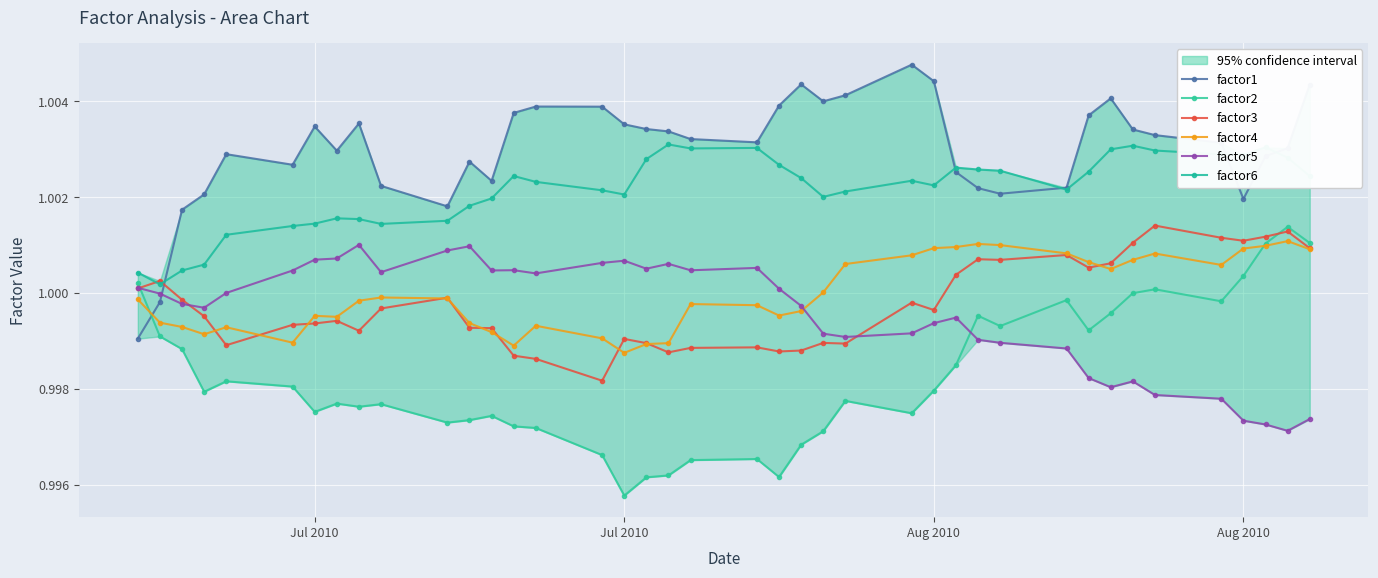

What is the minimum value for factor2?

1.0